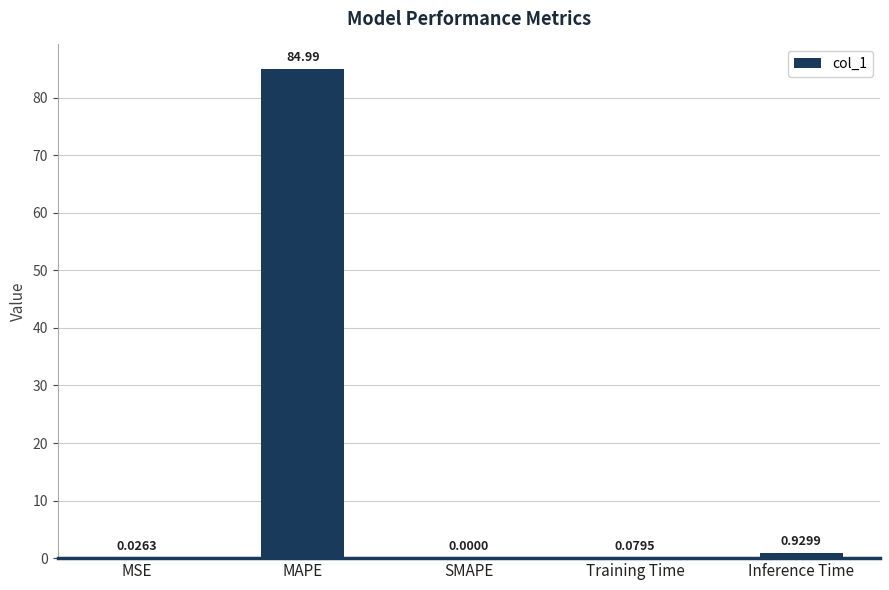

Count the number of values greater than 0.

4